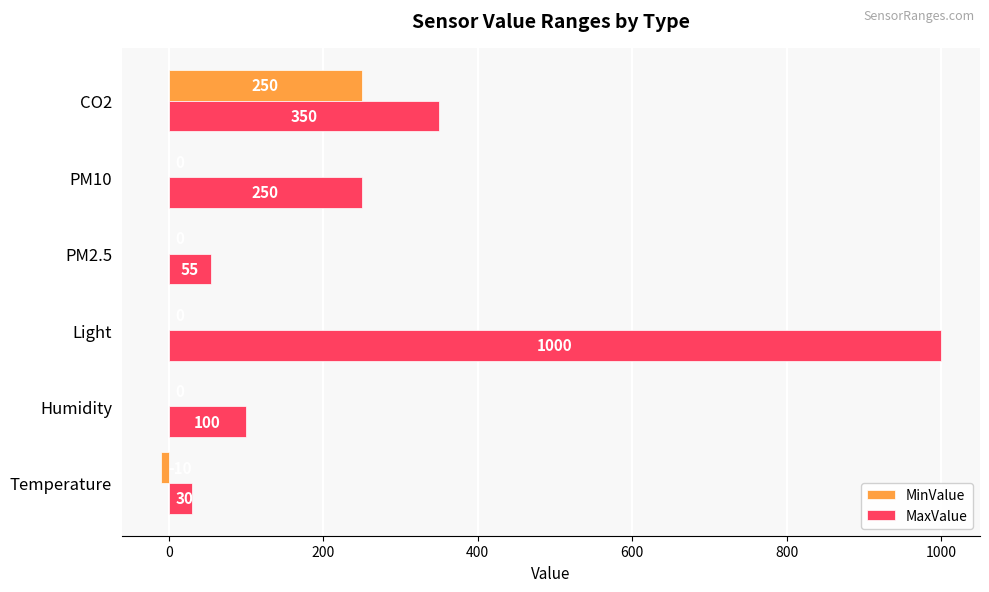

What is the sum of the MinValue values at PM10 and Temperature?

-10